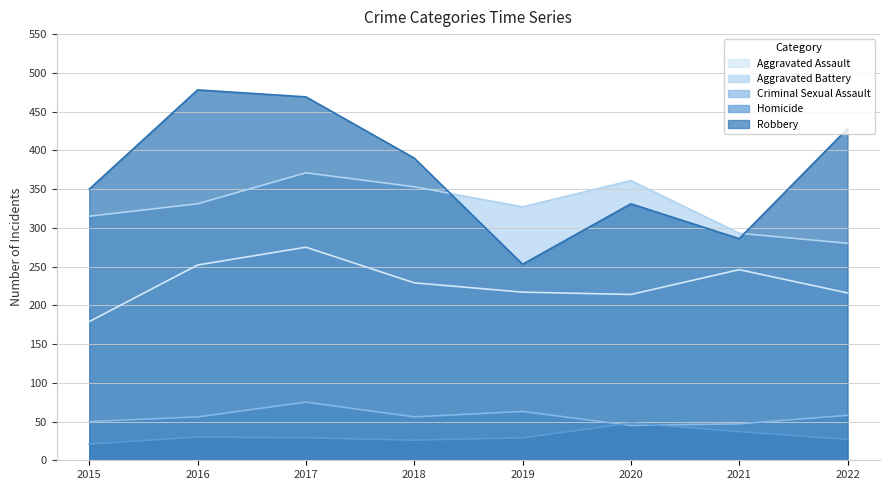

Where does the Criminal Sexual Assault series first go above 56?

2017